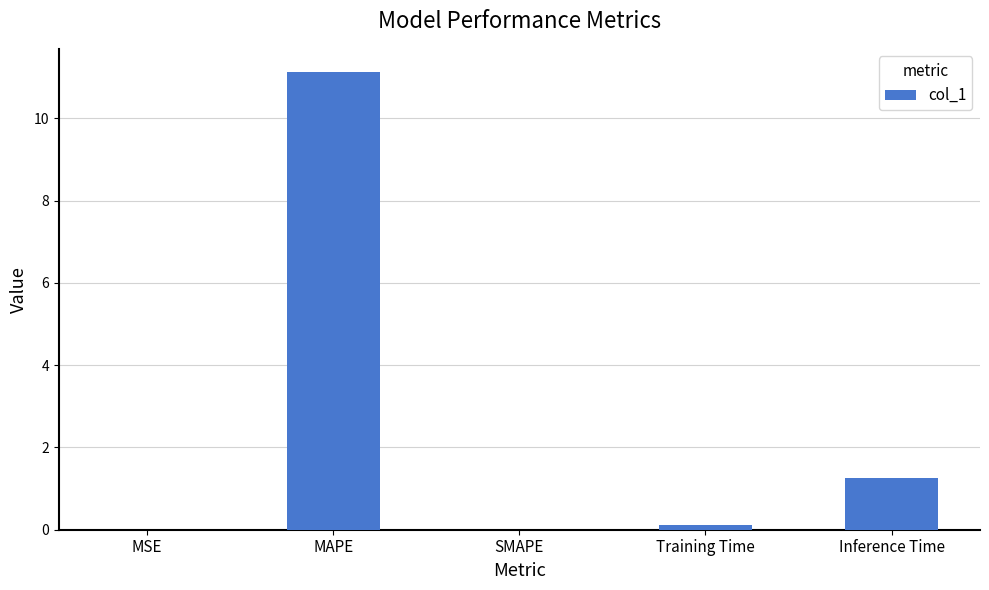

True or false: the data shows 1.3 at Inference Time.

True